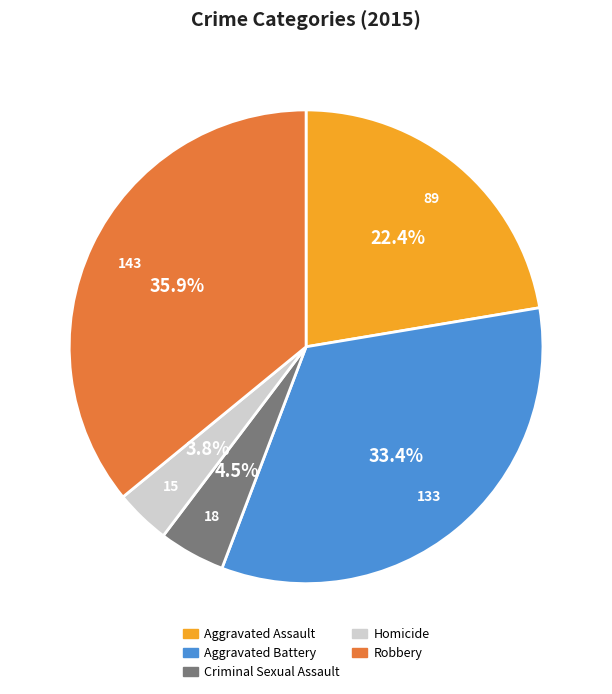

To the nearest percent, what is the combined percentage of Aggravated Assault and Aggravated Battery?

56%